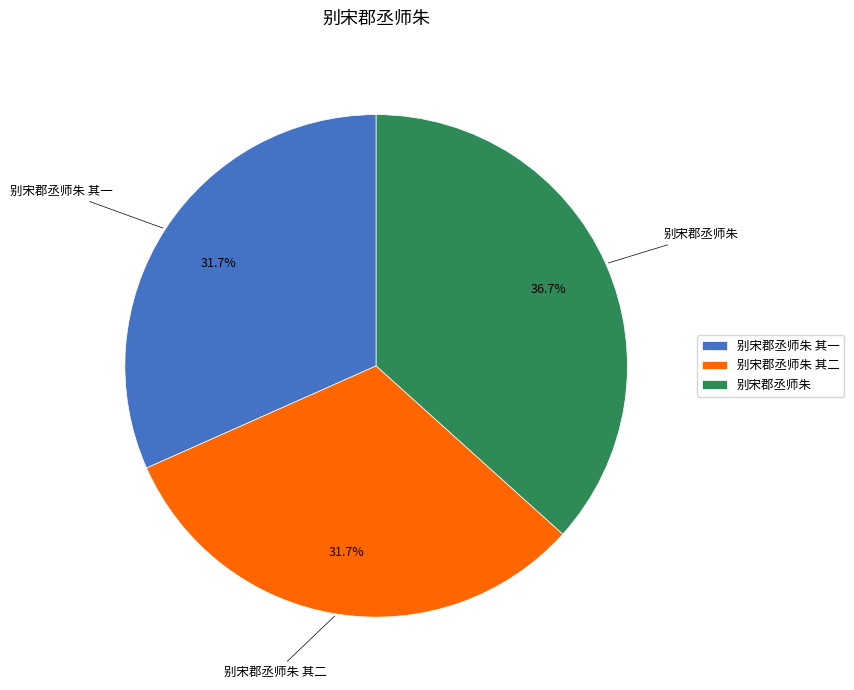

Do 别宋郡丞师朱 其一 and 别宋郡丞师朱 其二 together represent more than half of the pie?

Yes